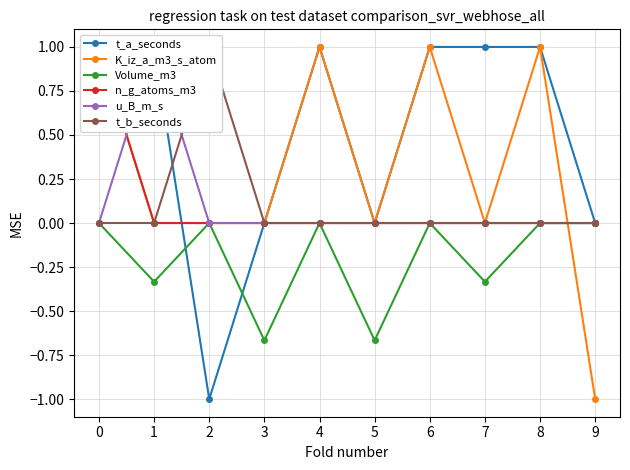

Count the u_B_m_s values in the range 0 to 1.

10